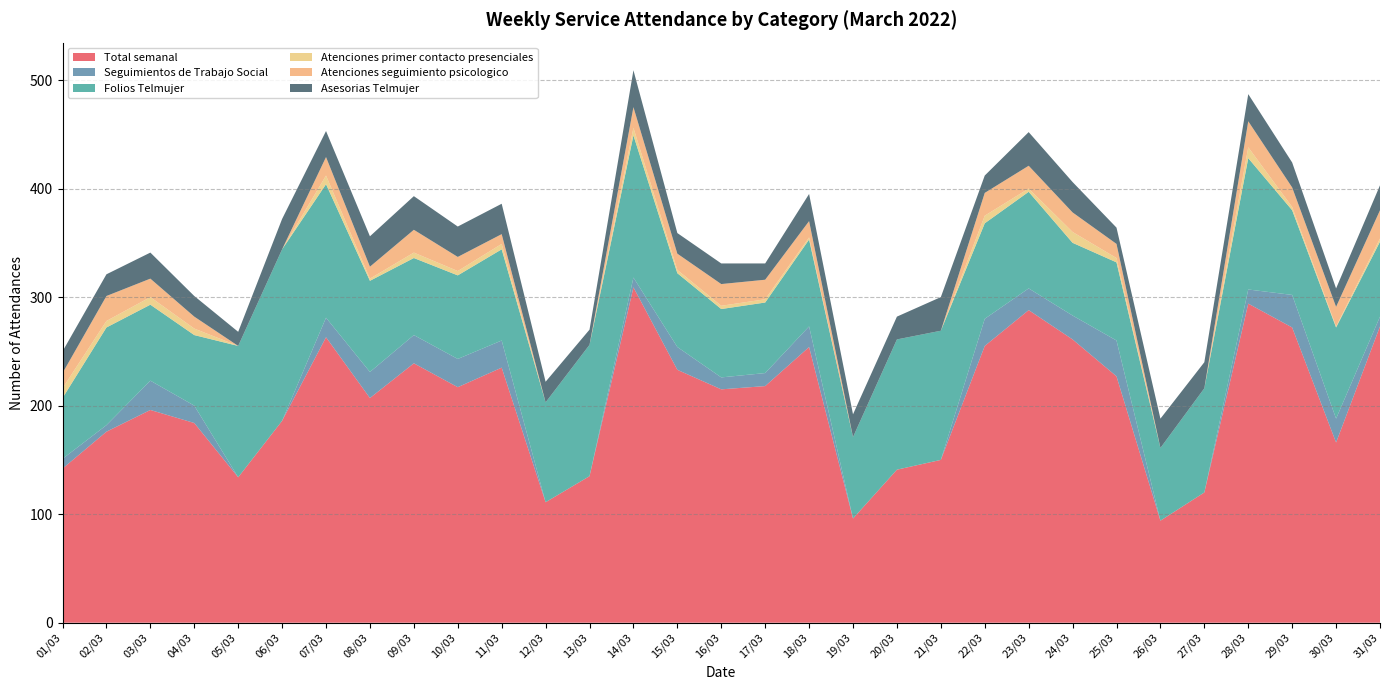

Reading left to right, what are all the values shown in this chart?

Total semanal: 142	176	196	184	134	186	263	207	239	217	235	111	135	309	233	215	218	254	96	141	150	255	288	261	227	94	120	294	272	166	273
Seguimientos de Trabajo Social: 9	6	27	16	0	0	18	24	26	26	25	0	0	9	21	11	12	19	0	0	0	25	20	22	33	0	0	13	30	22	9
Folios Telmujer: 56	90	70	65	121	158	123	84	71	77	84	92	121	131	68	63	65	80	75	120	119	88	89	67	72	67	96	121	78	84	69
Atenciones primer contacto presenciales: 9	6	7	6	0	0	8	2	5	4	5	0	0	7	3	3	3	2	0	0	0	7	3	10	4	0	0	10	3	1	3
Atenciones seguimiento psicologico: 14	23	17	11	0	0	17	11	21	13	9	0	0	19	15	20	18	15	0	0	0	21	21	18	13	0	0	24	18	18	26
Asesorias Telmujer: 20	20	24	19	13	28	24	28	31	28	28	19	14	34	19	19	15	25	21	21	31	16	31	28	15	27	24	25	23	17	23